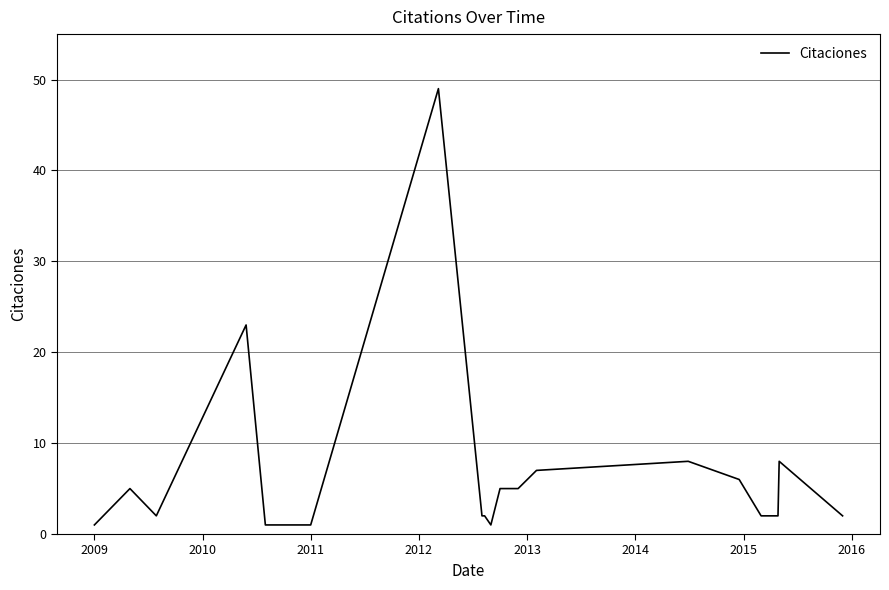

What is the greatest value displayed?

49